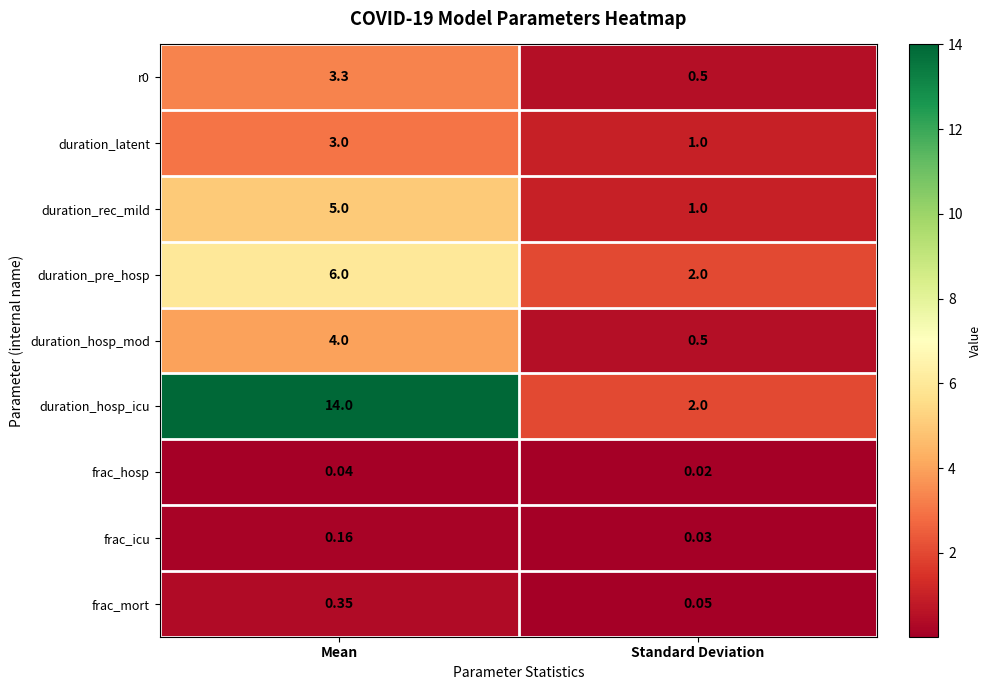

Which series changed the most between Mean and Standard Deviation?

duration_hosp_icu